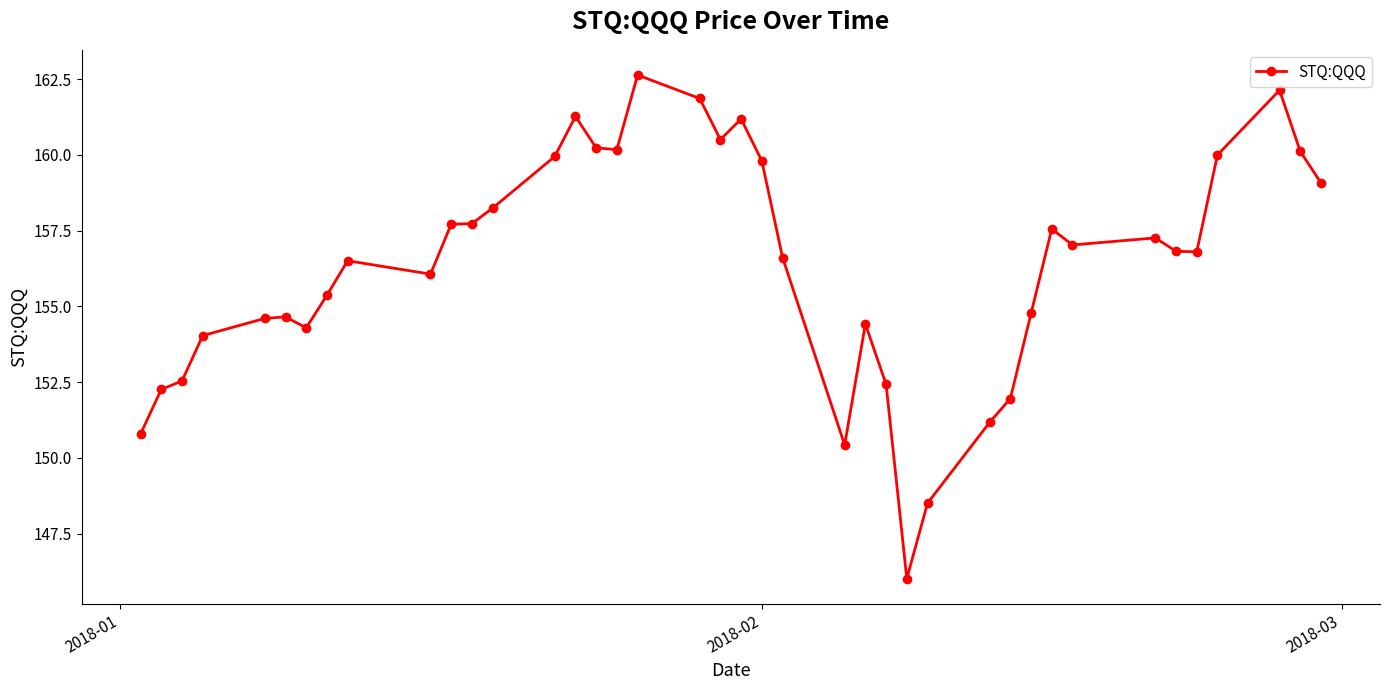

What is the average value?

156.4